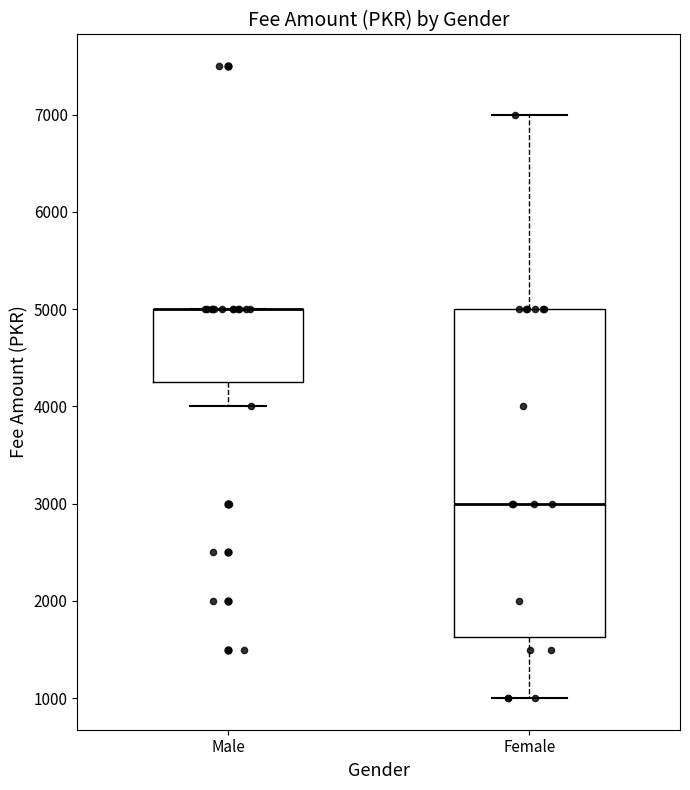

Comparing the boxes themselves (not the whiskers), which one is the tallest?

Female